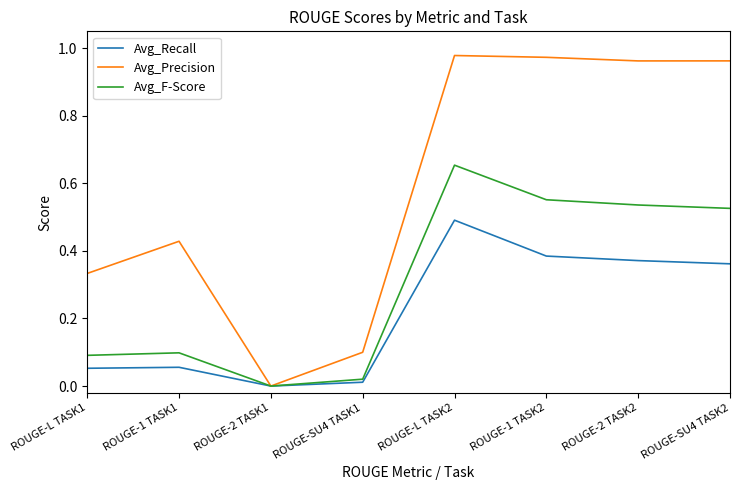

True or false: Avg_Precision has a value of 0.7 at ROUGE-1 TASK2.

False